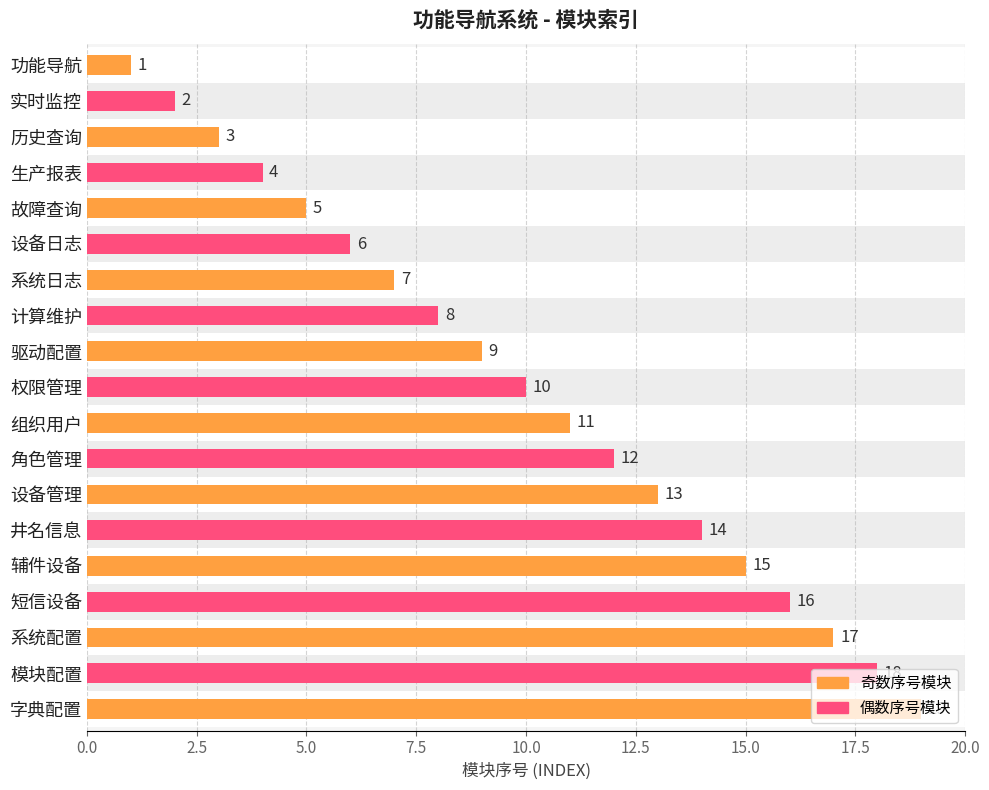

How many bars are there in total?

19